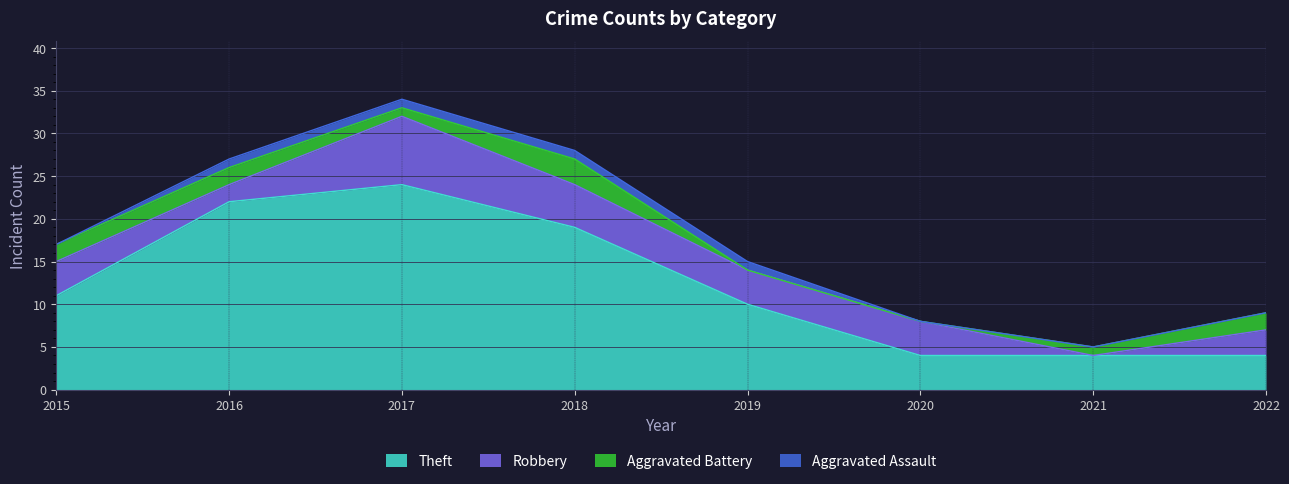

Reading left to right, extract all data points from this chart.

Theft: 2015=11	2016=22	2017=24	2018=19	2019=10	2020=4	2021=4	2022=4
Robbery: 2015=4	2016=2	2017=8	2018=5	2019=4	2020=4	2021=0	2022=3
Aggravated Battery: 2015=2	2016=2	2017=1	2018=3	2019=0	2020=0	2021=1	2022=2
Aggravated Assault: 2015=0	2016=1	2017=1	2018=1	2019=1	2020=0	2021=0	2022=0